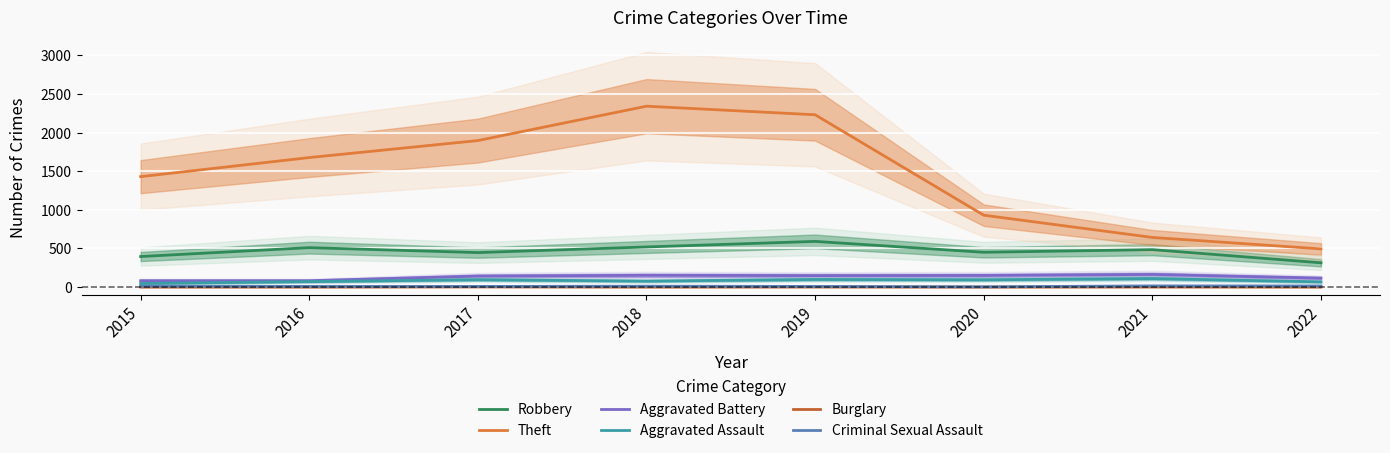

Is the value of Criminal Sexual Assault at 2020 greater than the value of Robbery at 2020?

No